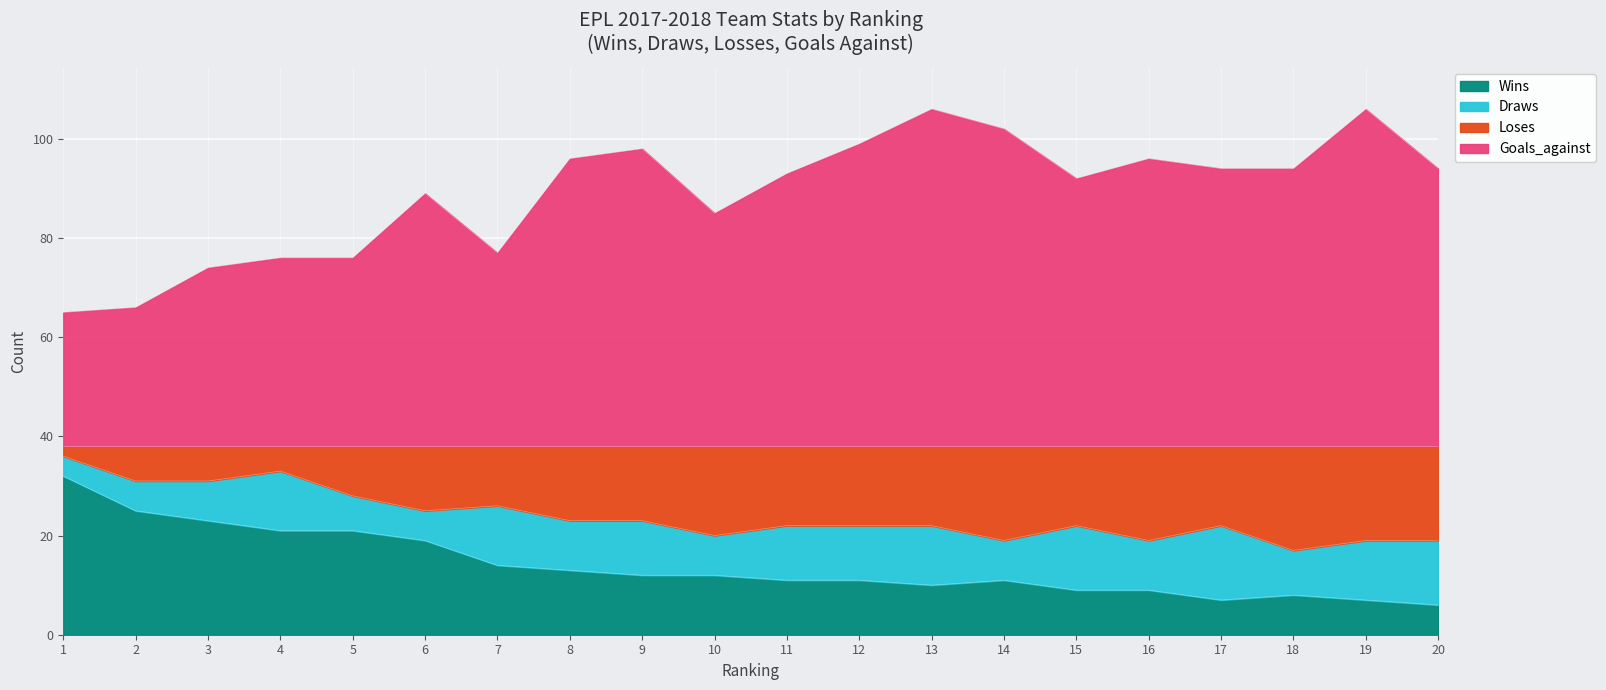

What is the maximum value for Wins?

32